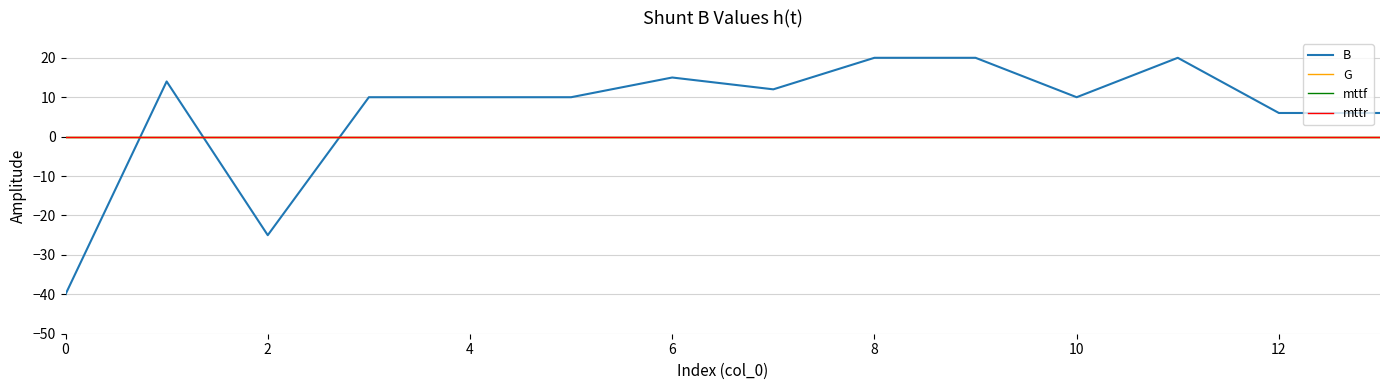

True or false: G and B intersect in this chart.

True